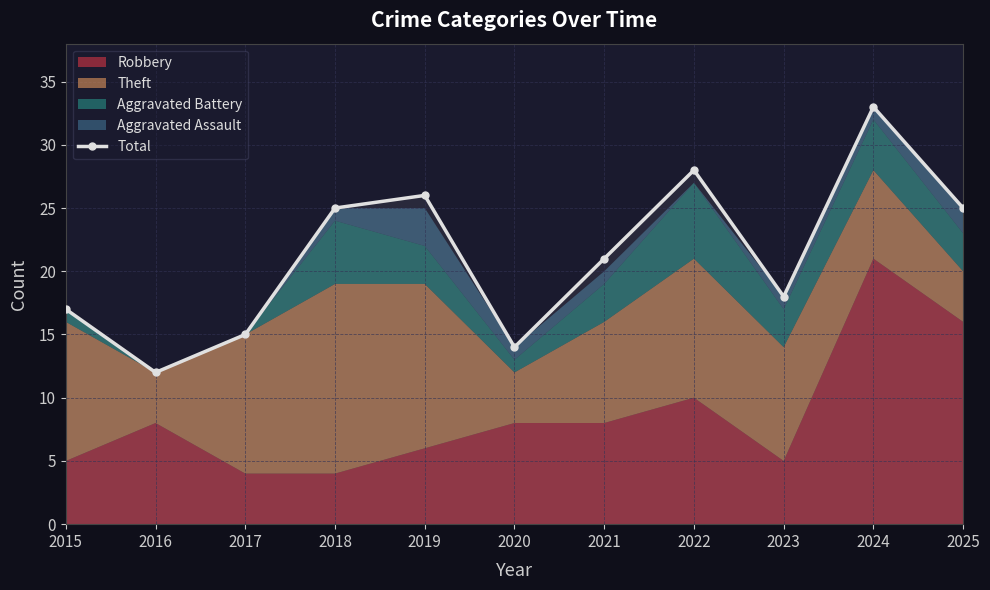

Reading left to right, transcribe all the data shown in this chart.

2015=17	2016=12	2017=15	2018=25	2019=26	2020=14	2021=21	2022=28	2023=18	2024=33	2025=25